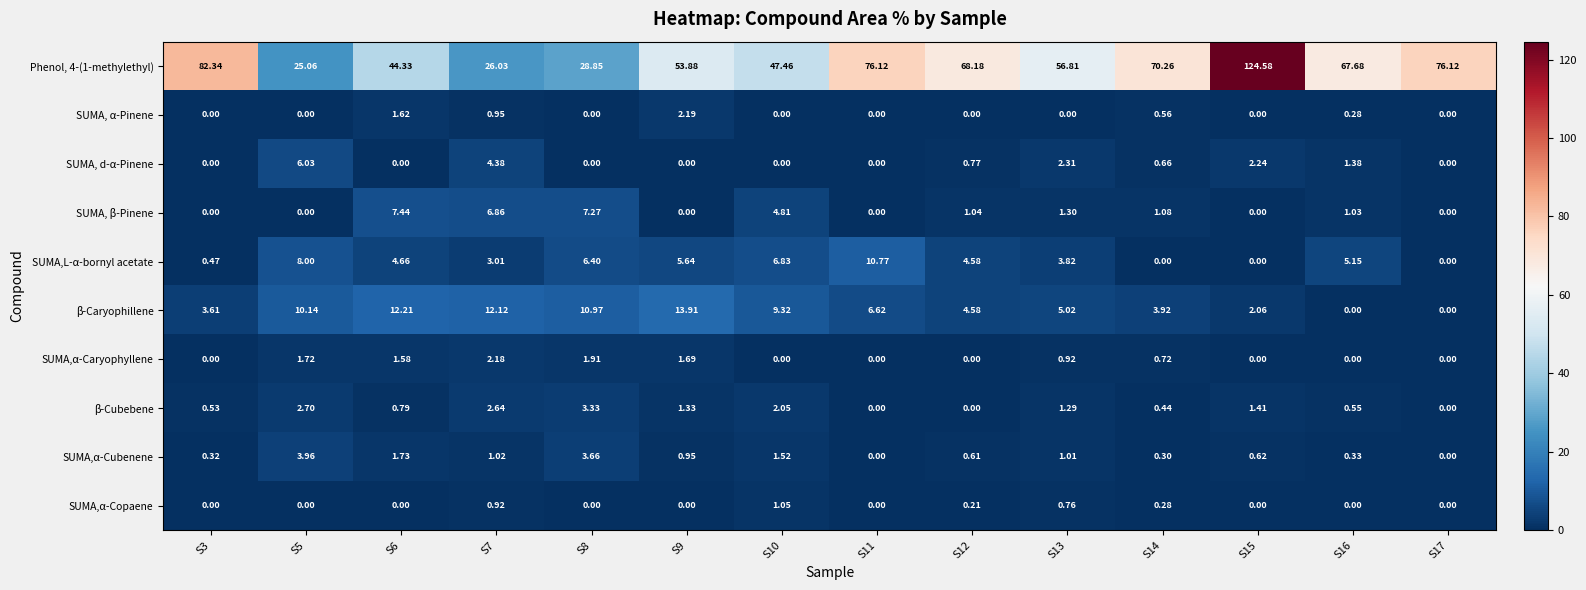

At which category is the sum across all series the highest?

S15